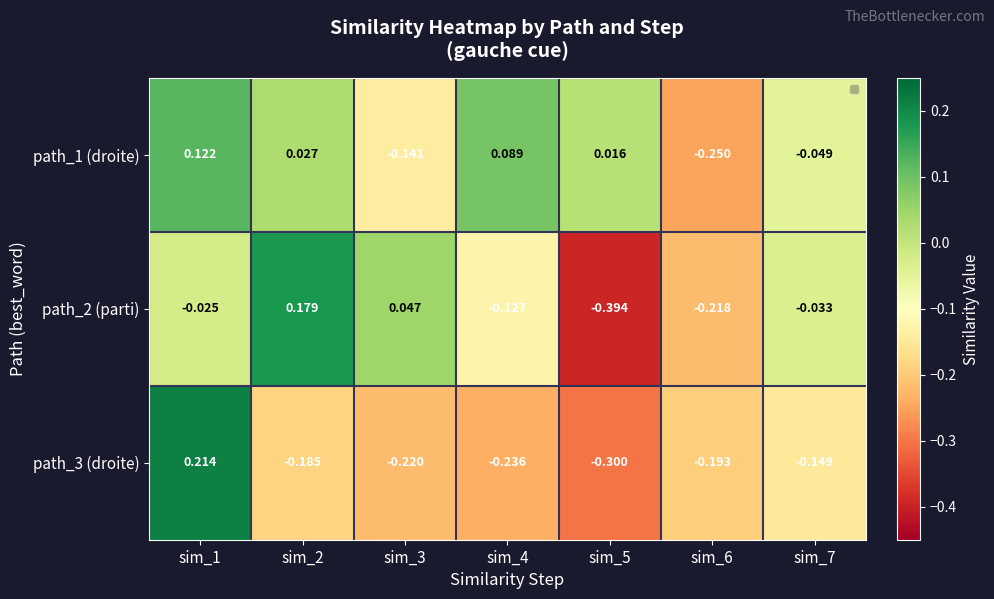

Is the value of path_3 (droite) at sim_4 greater than the value of path_2 (parti) at sim_4?

No